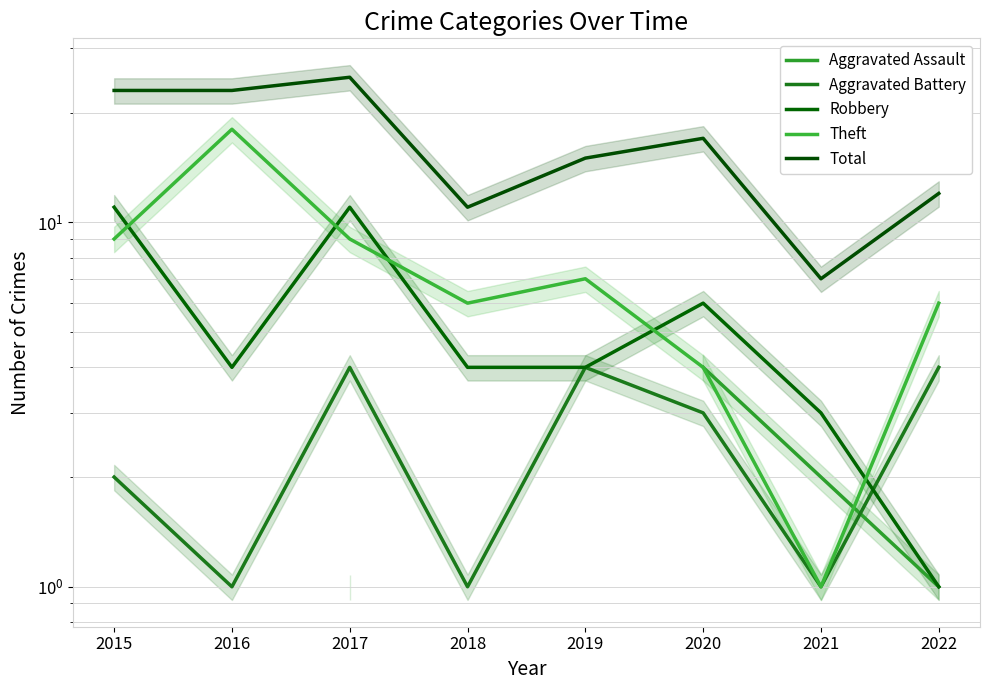

At which category is the sum across all series the highest?

2017